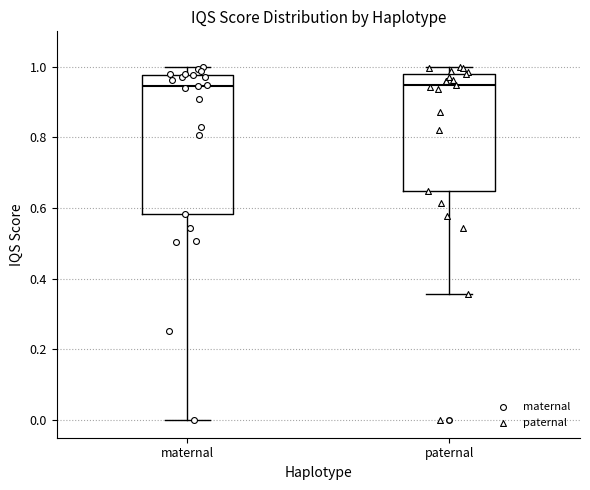

Reading left to right, transcribe this box plot: for each box, give where its median line is, the range the box spans, and where its two whiskers end, as read against the y-axis. The values are not printed on the chart, so give them approximately, as read against the axis.

maternal: median 0.94, box 0.58 to 0.98, whiskers 0.00 to 1.00
paternal: median 0.94, box 0.64 to 0.98, whiskers 0.36 to 1.00